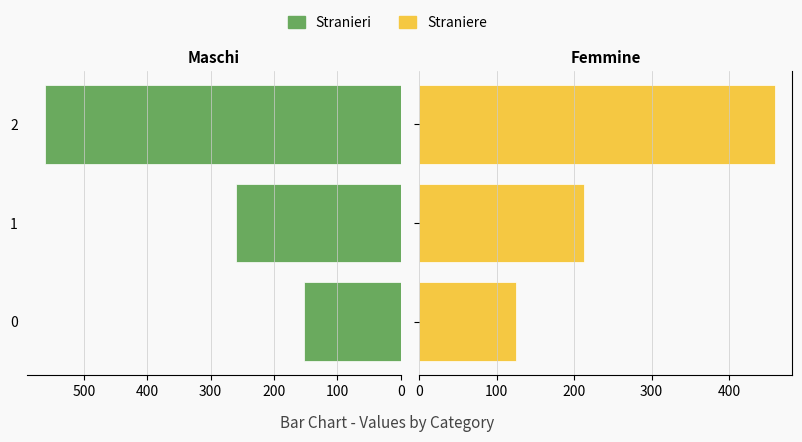

Which series changed the most between 0 and 1?

Stranieri